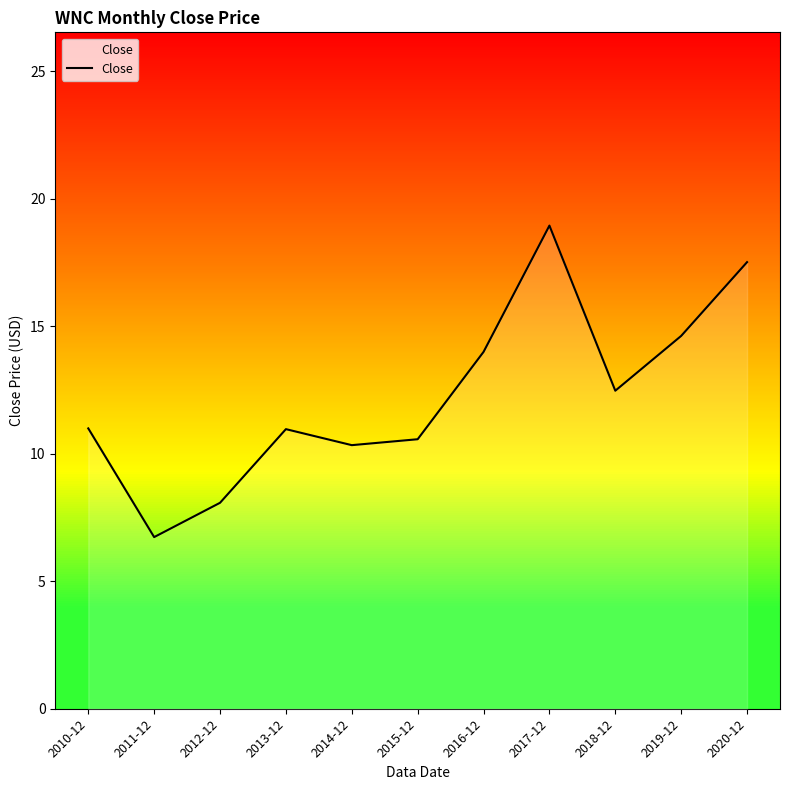

Approximately how many times larger is the value at 2020-12 compared to 2012-12?

2.2